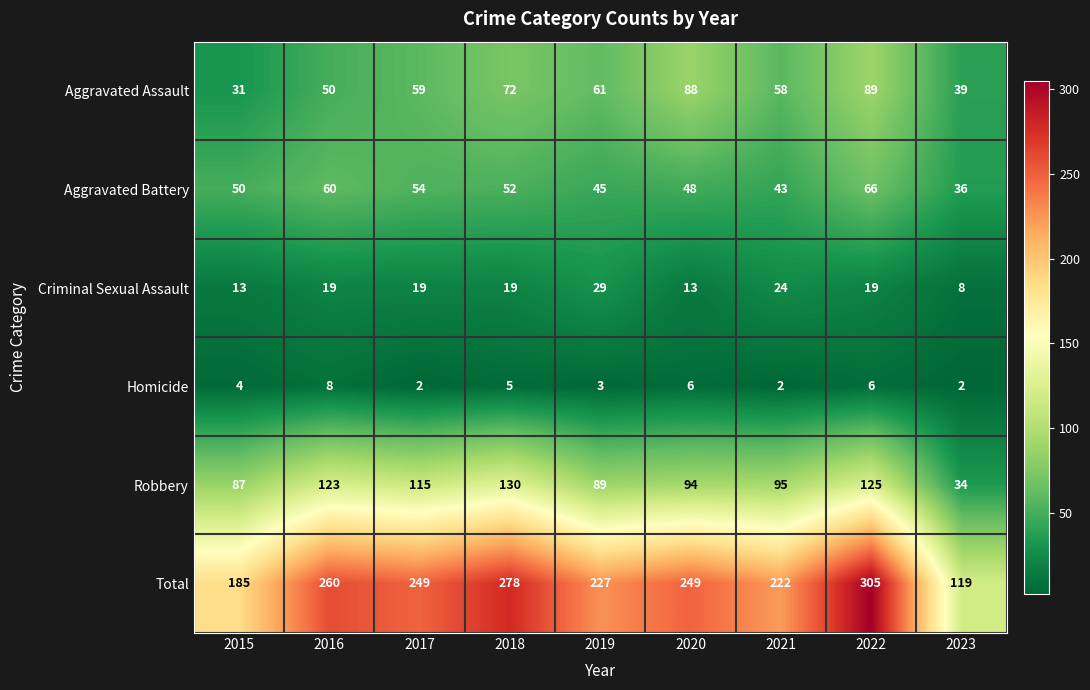

Count the number of data series in this chart.

6